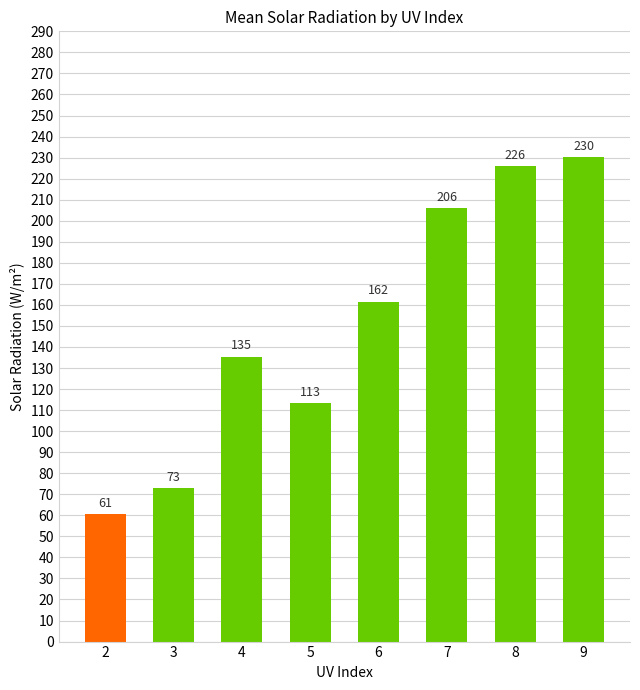

True or false: the data shows 72.9 at 3.

True